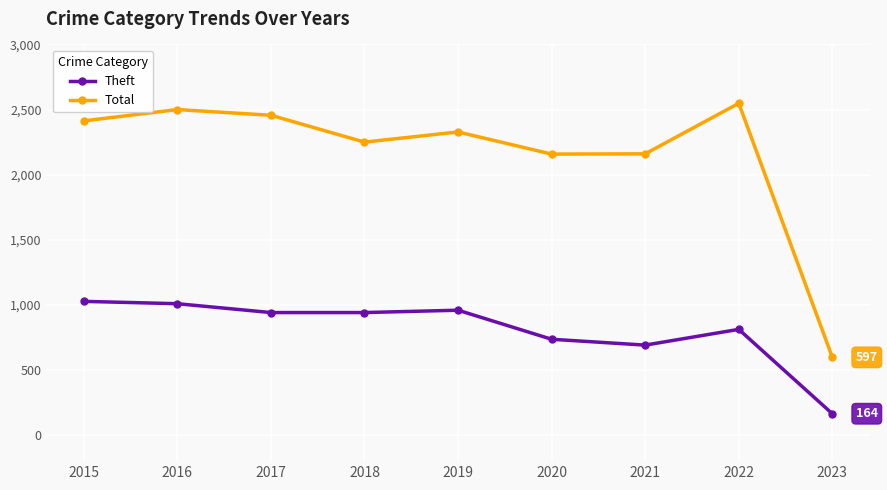

The Total series shows 2548 at 2022. True or false?

True